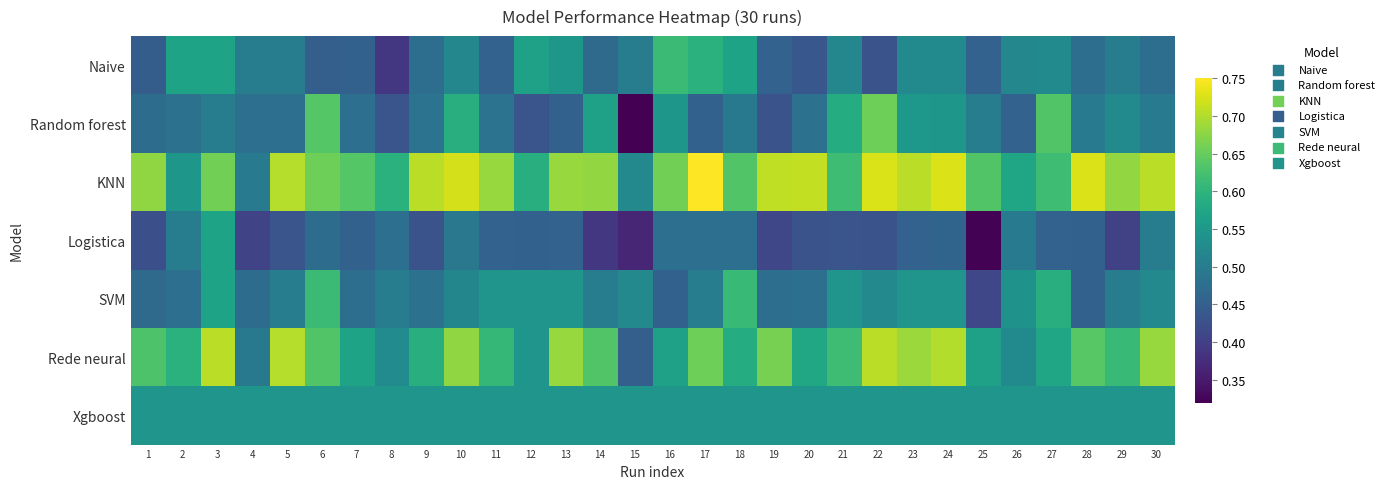

Between 8 and 24, which series saw the biggest shift?

Rede neural